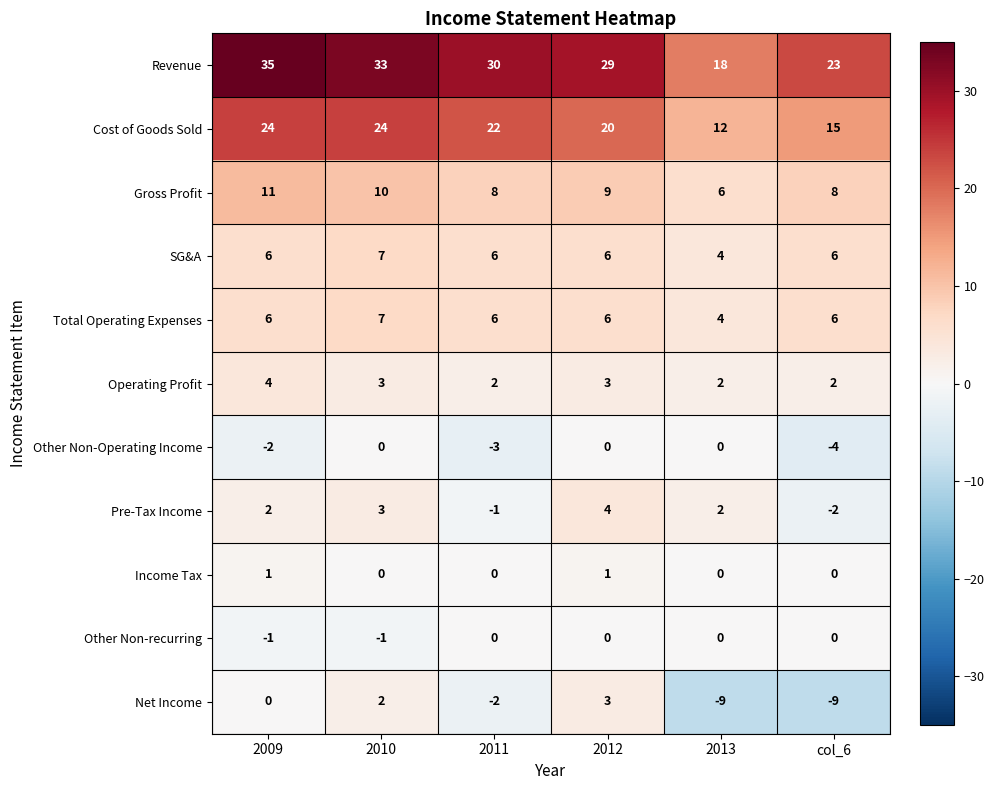

What is the total value across all series at 2010?

88